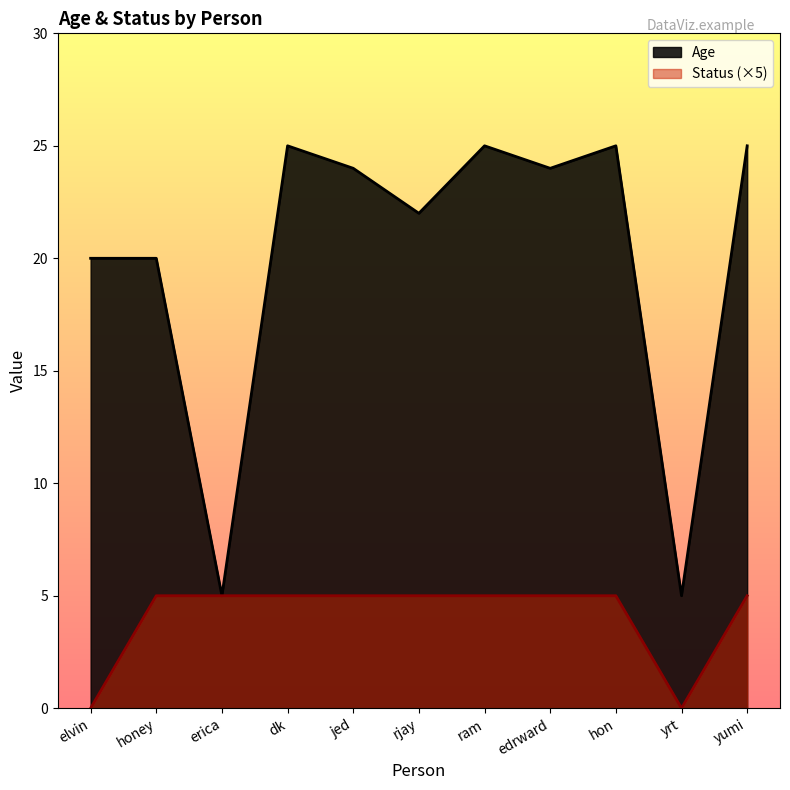

Is the value of Age at ram greater than the value of Status at yrt?

Yes